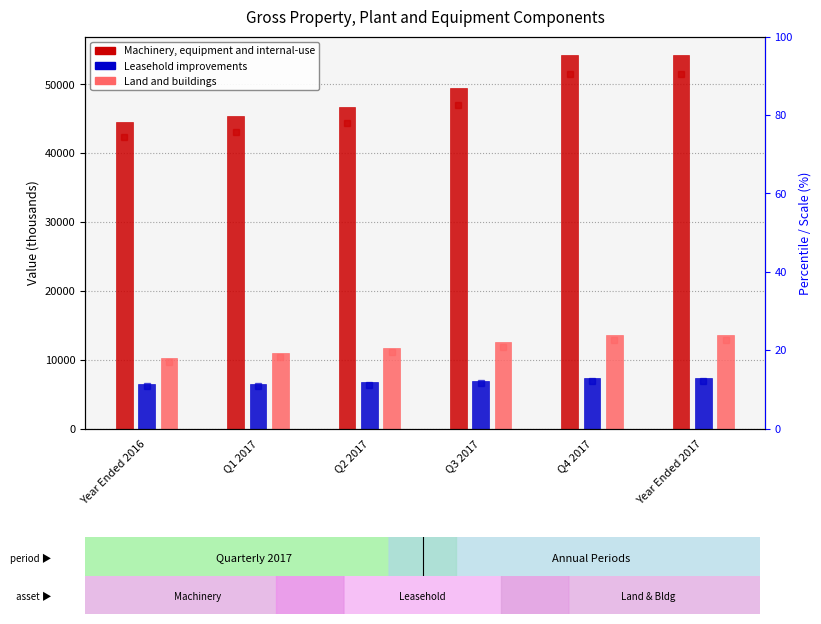

How many Land and buildings values are between 10932 and 13587?

5